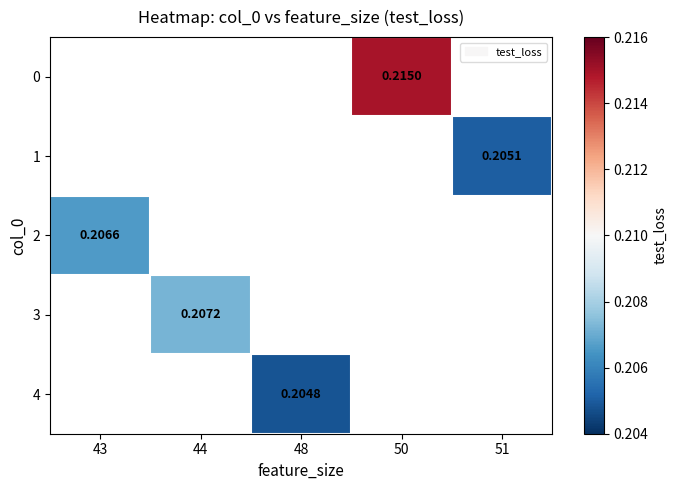

The value of 2 at 43 is 0.2. True or false?

True